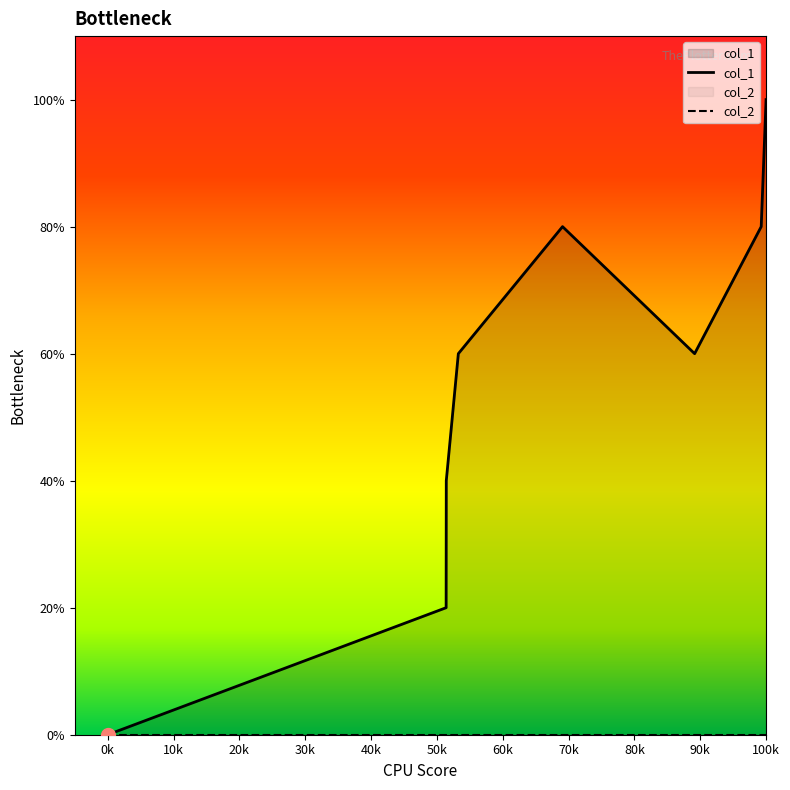

Reading right to left, list all the values displayed in this chart.

5	4	3	4	3	2	1	0